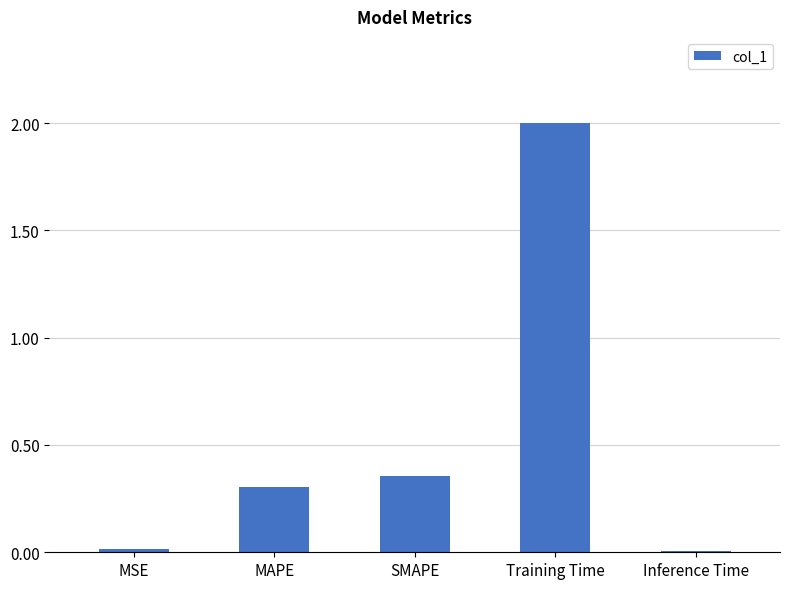

The value at Training Time is 3.4. True or false?

False